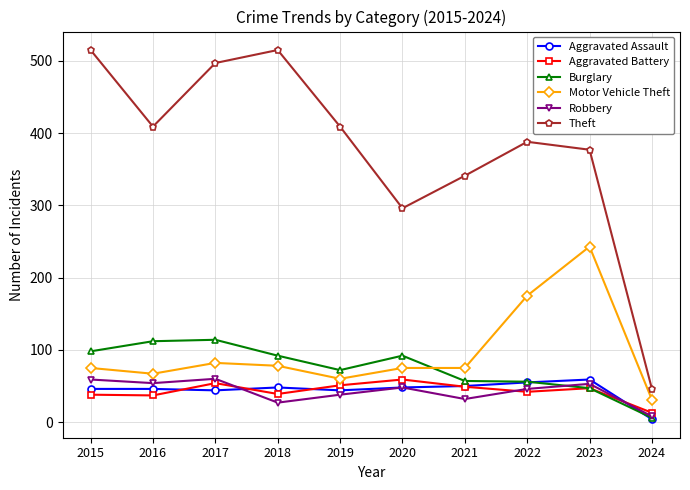

True or false: Burglary has a value of 92 at 2018.

True